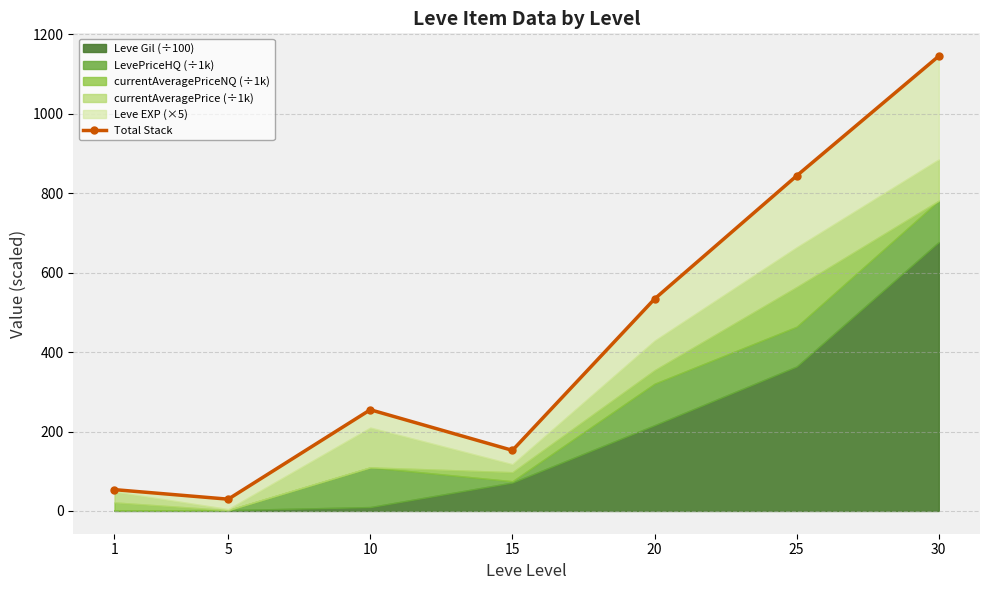

Between 20 and 5, which is larger?

20